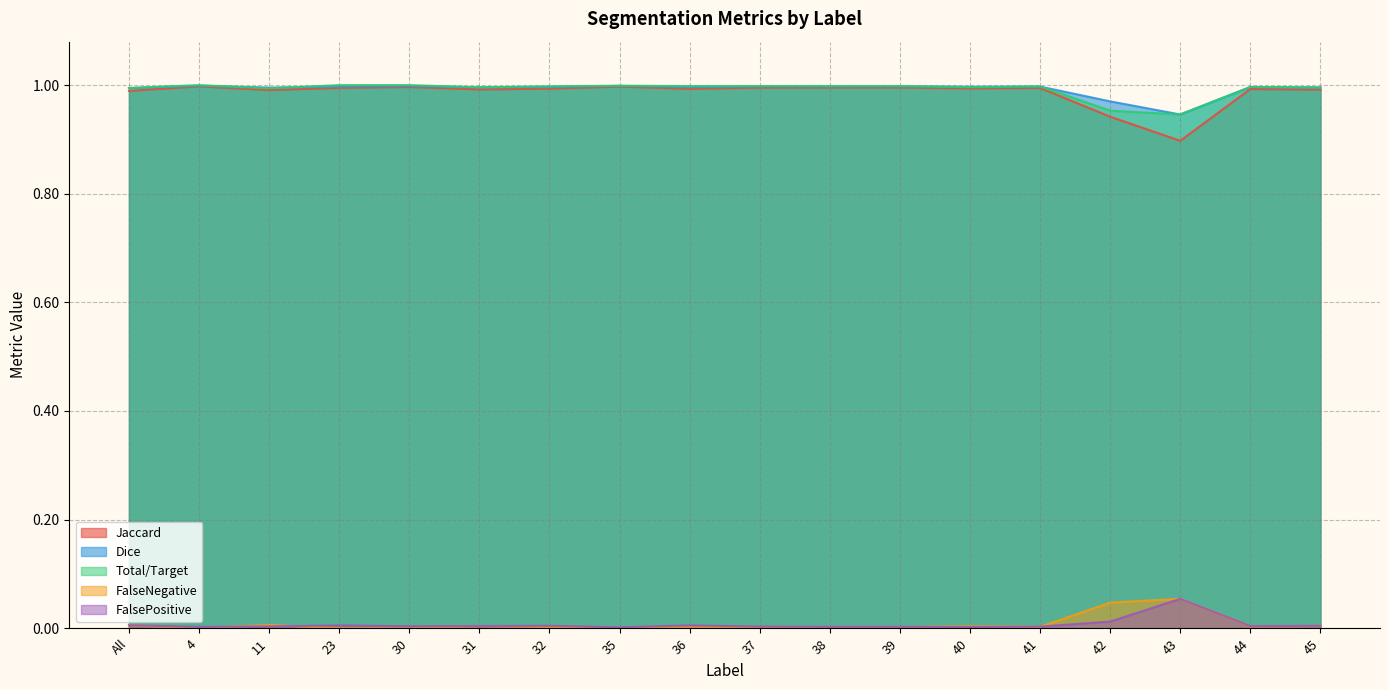

What are all the series names shown in the legend?

Jaccard, Dice, Total/Target, FalseNegative, FalsePositive